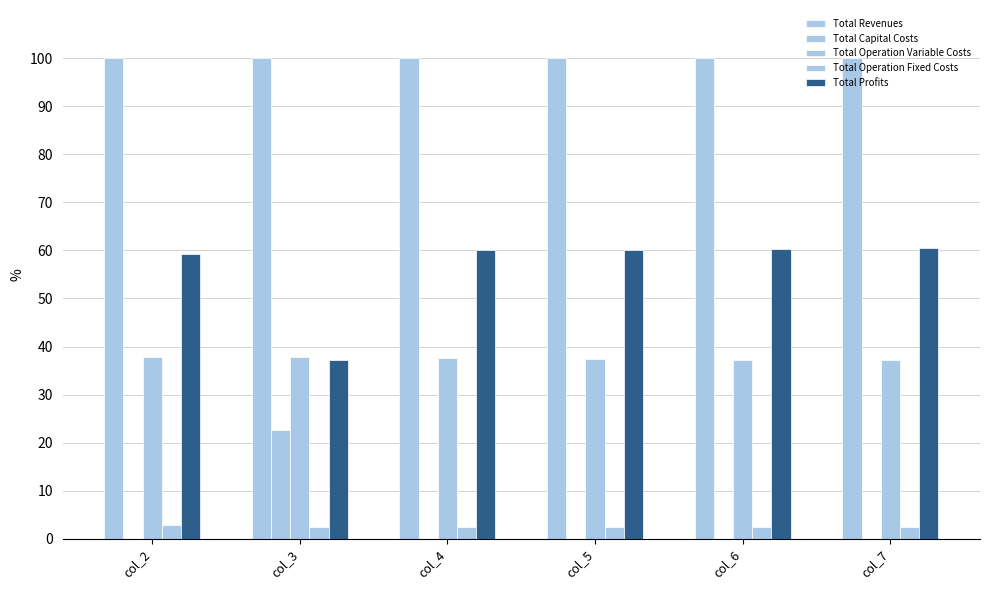

Between col_2 and col_5, which series saw the biggest shift?

Total Profits